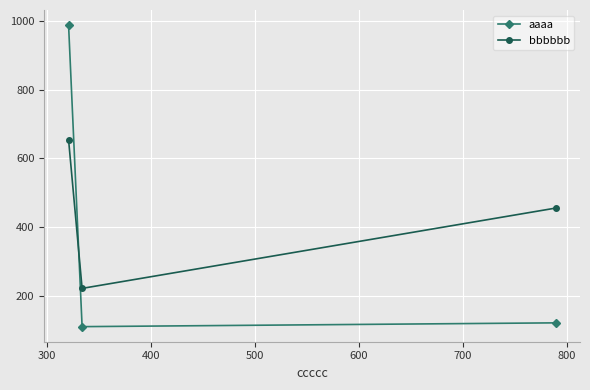

What is the value of the aaaa point at the 1st from the left?

987